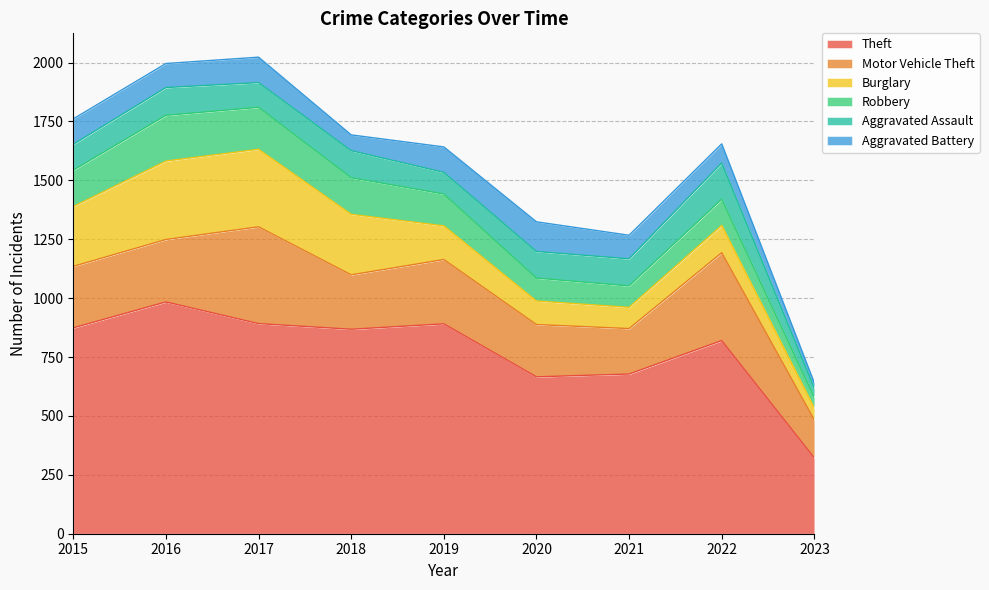

How many lines are shown in the chart?

6